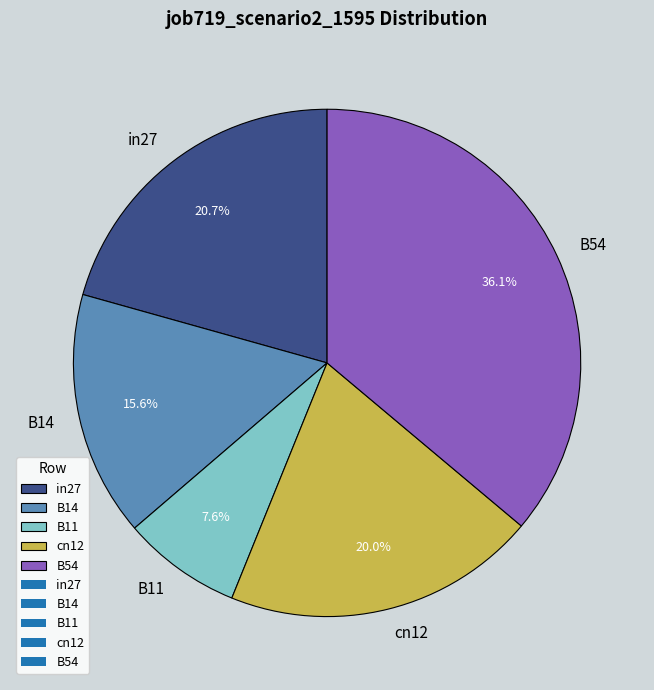

How many segments does this pie chart have?

5